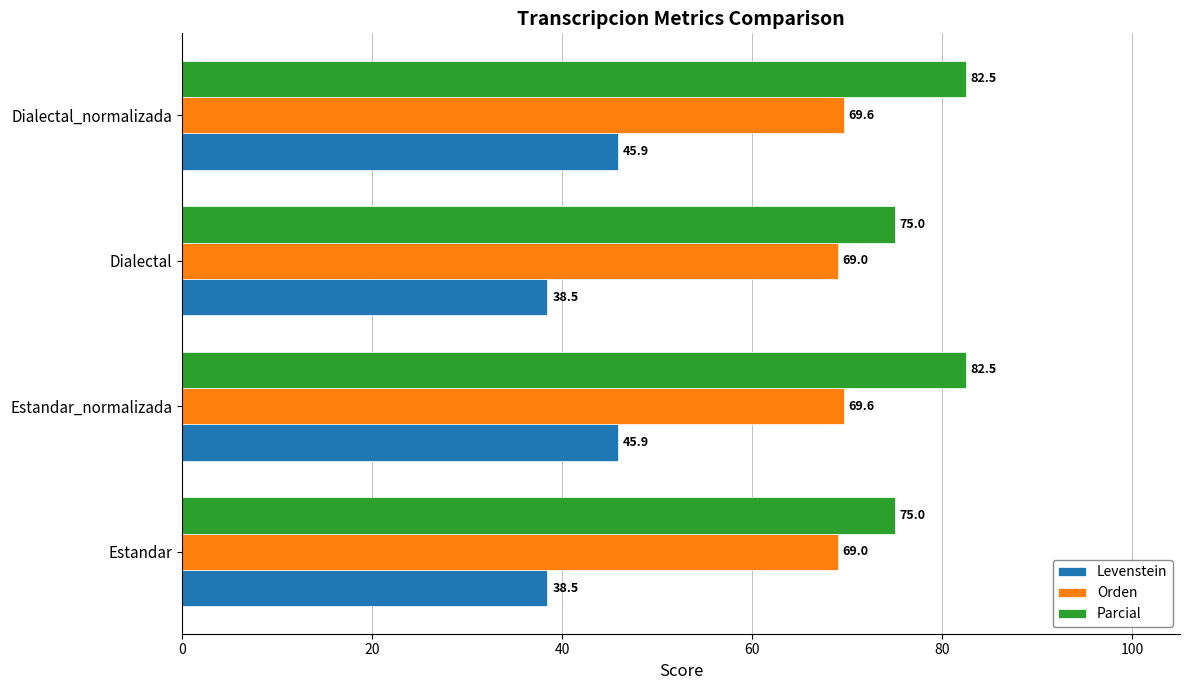

The Levenstein series shows 66.2 at Dialectal_normalizada. True or false?

False